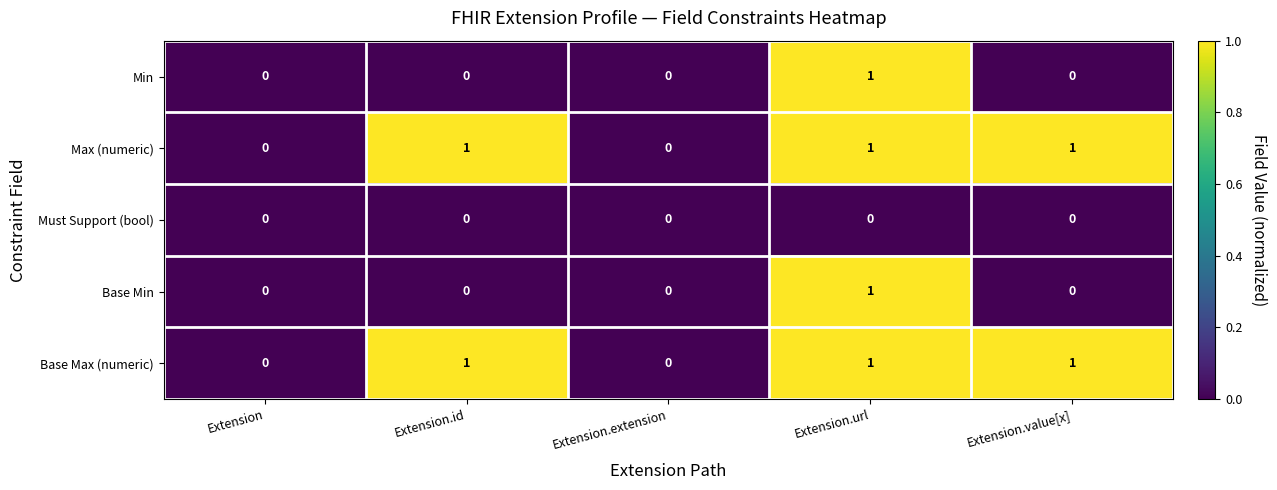

Reading left to right, what are all the values shown in this chart?

Min: 0	0	0	1	0
Max (numeric): 0	1	0	1	1
Must Support (bool): 0	0	0	0	0
Base Min: 0	0	0	1	0
Base Max (numeric): 0	1	0	1	1